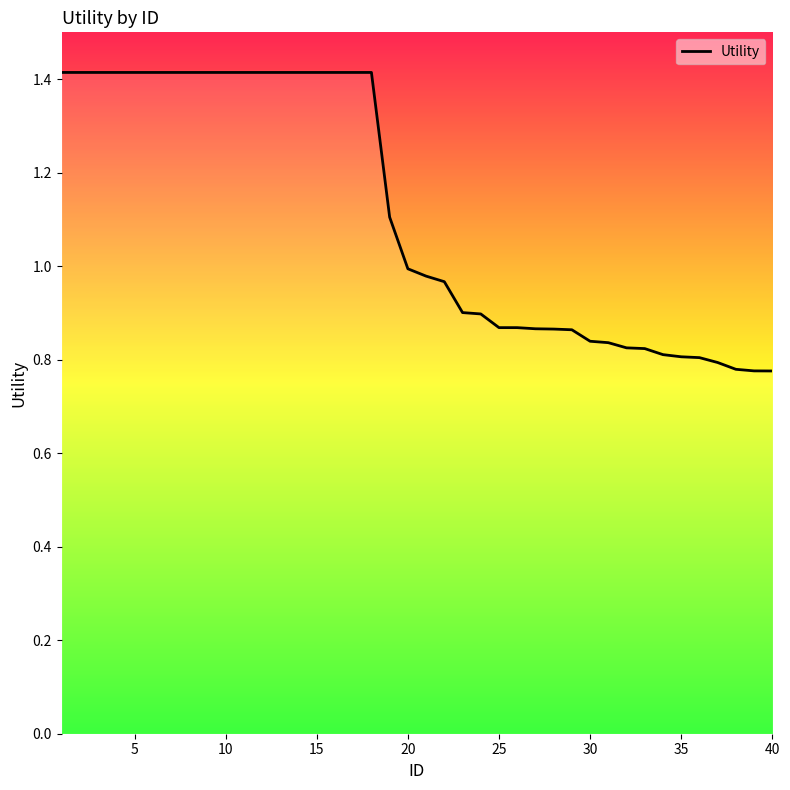

What is the difference between the maximum and minimum values?

0.6